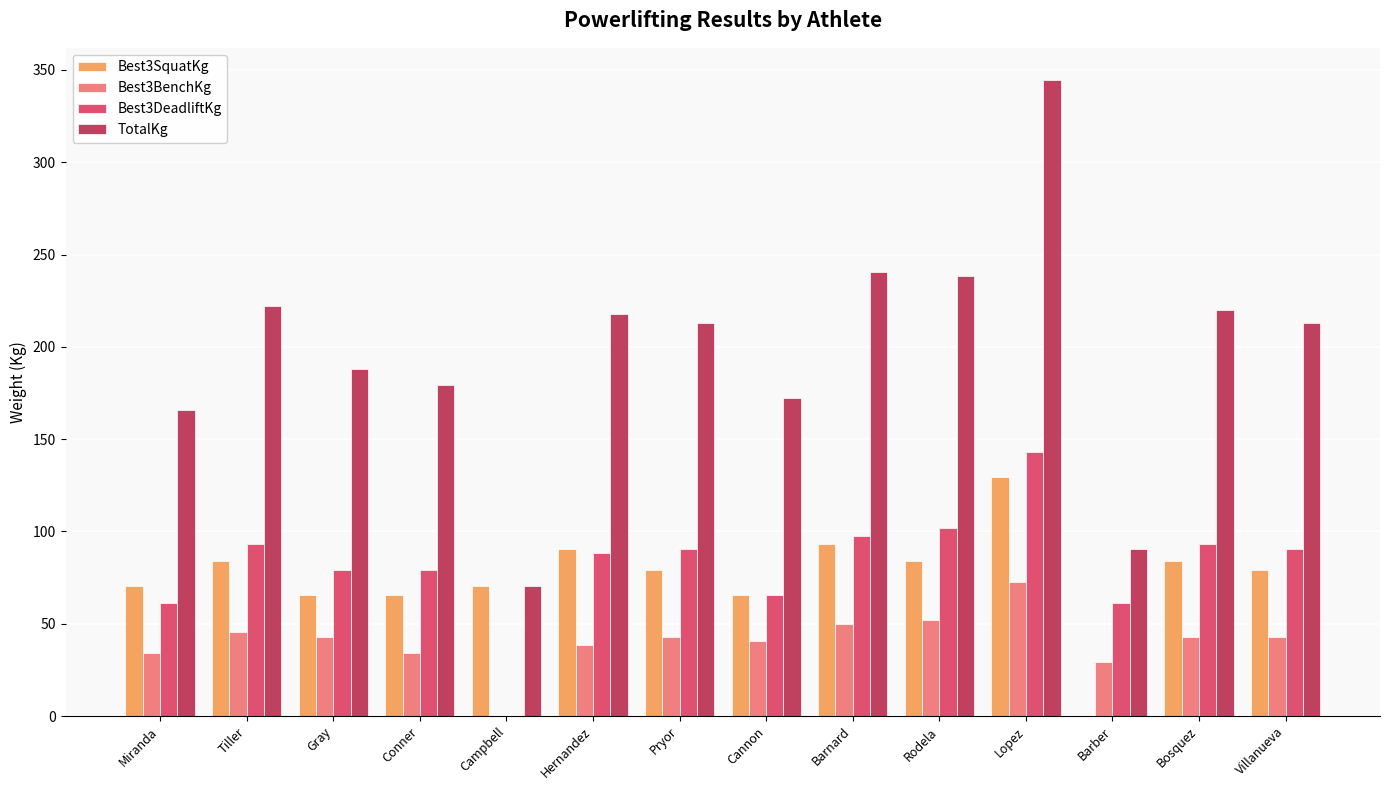

At which label does TotalKg first exceed 213?

Tiller